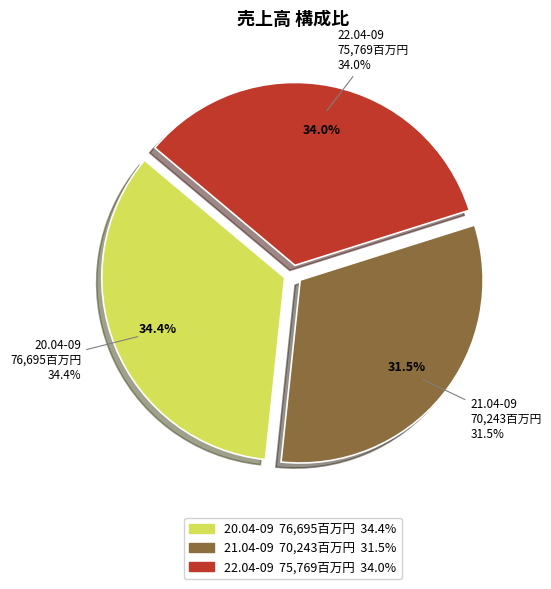

How many segments does this pie chart have?

3